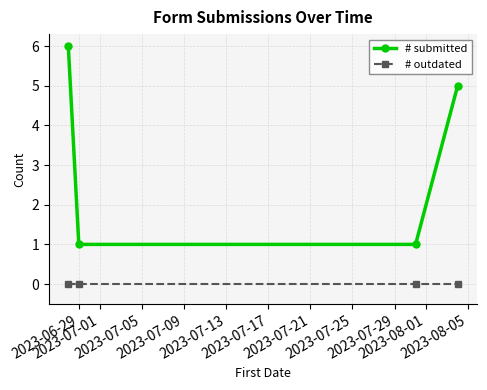

What is the value of the # submitted point at the 2nd from the left?

1